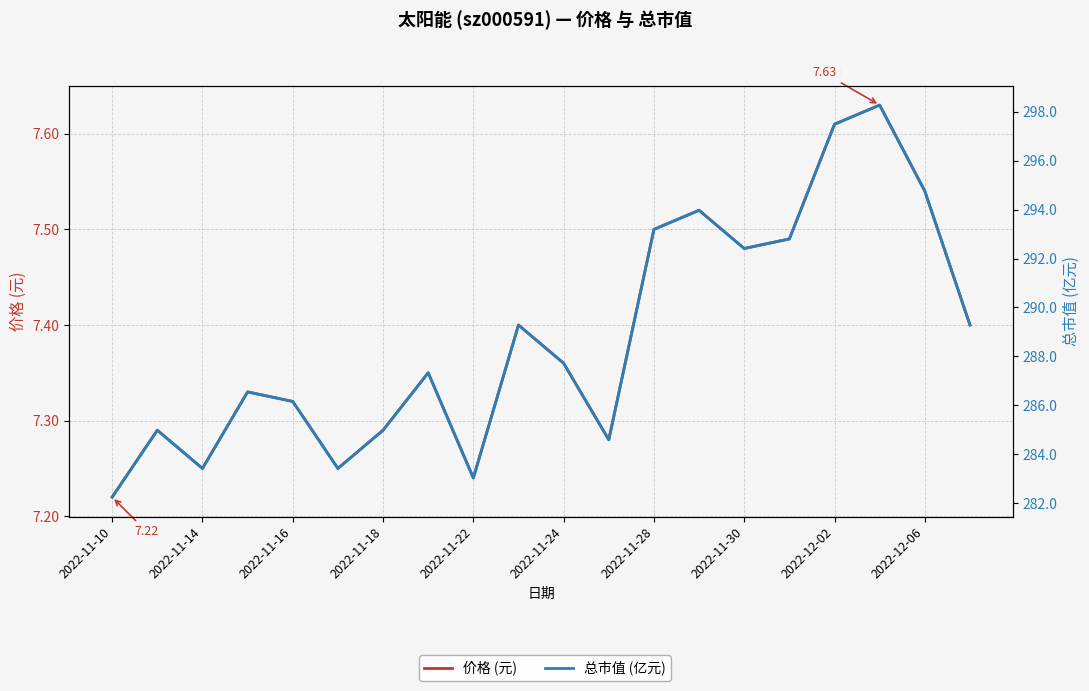

List the series in order of their peak value, lowest first.

价格 (元), 总市值 (亿元)